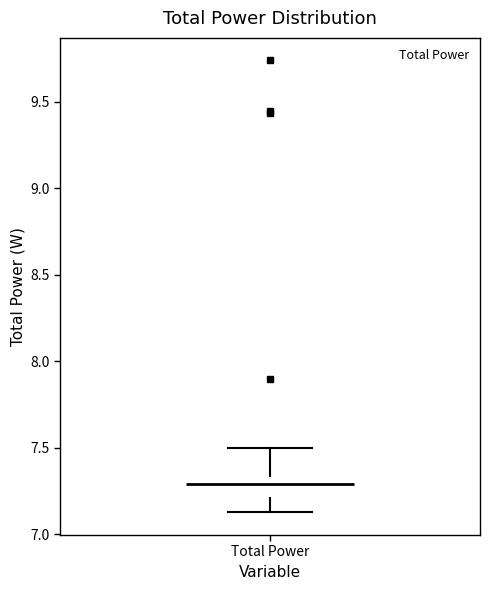

Read this box plot against the y-axis: the position of the median line, the range covered by the box, and the ends of both whiskers. The values are not printed on the chart, so give them approximately, as read against the axis.

median 7.30, box 7.20 to 7.35, whiskers 7.15 to 7.50